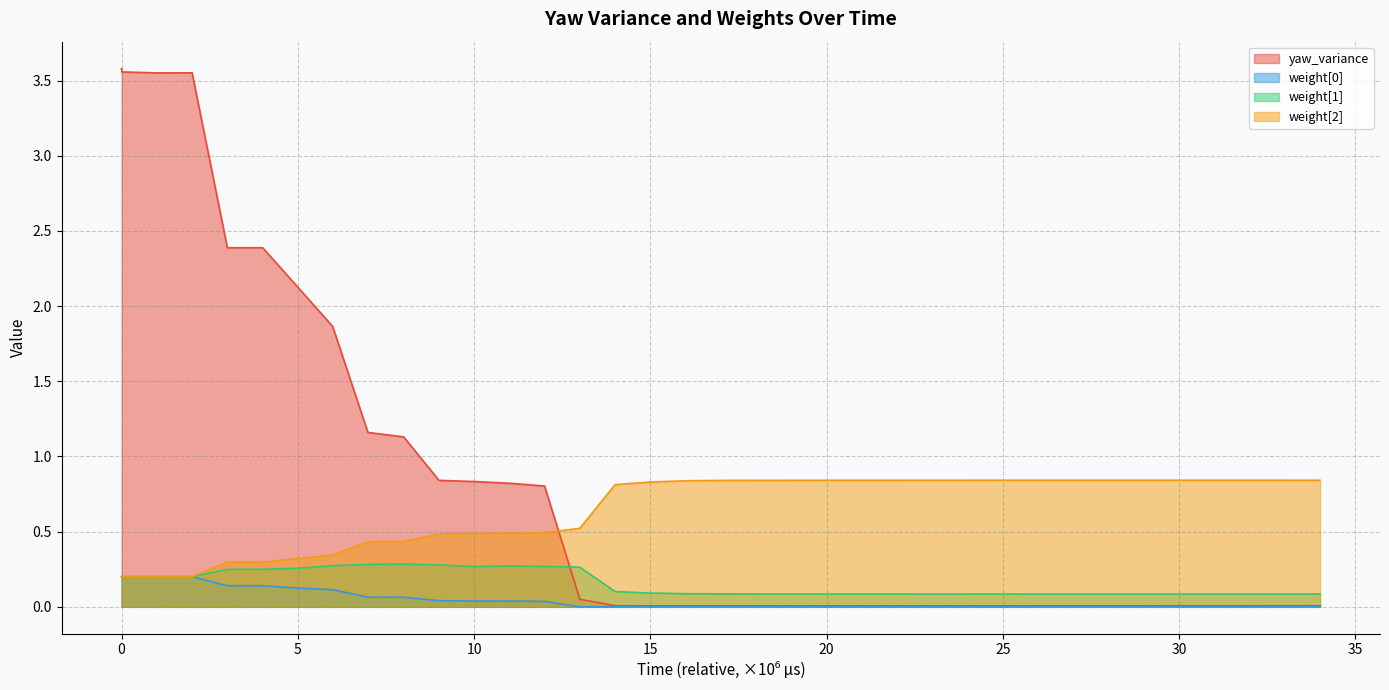

At how many categories does at least one series exceed 0?

36